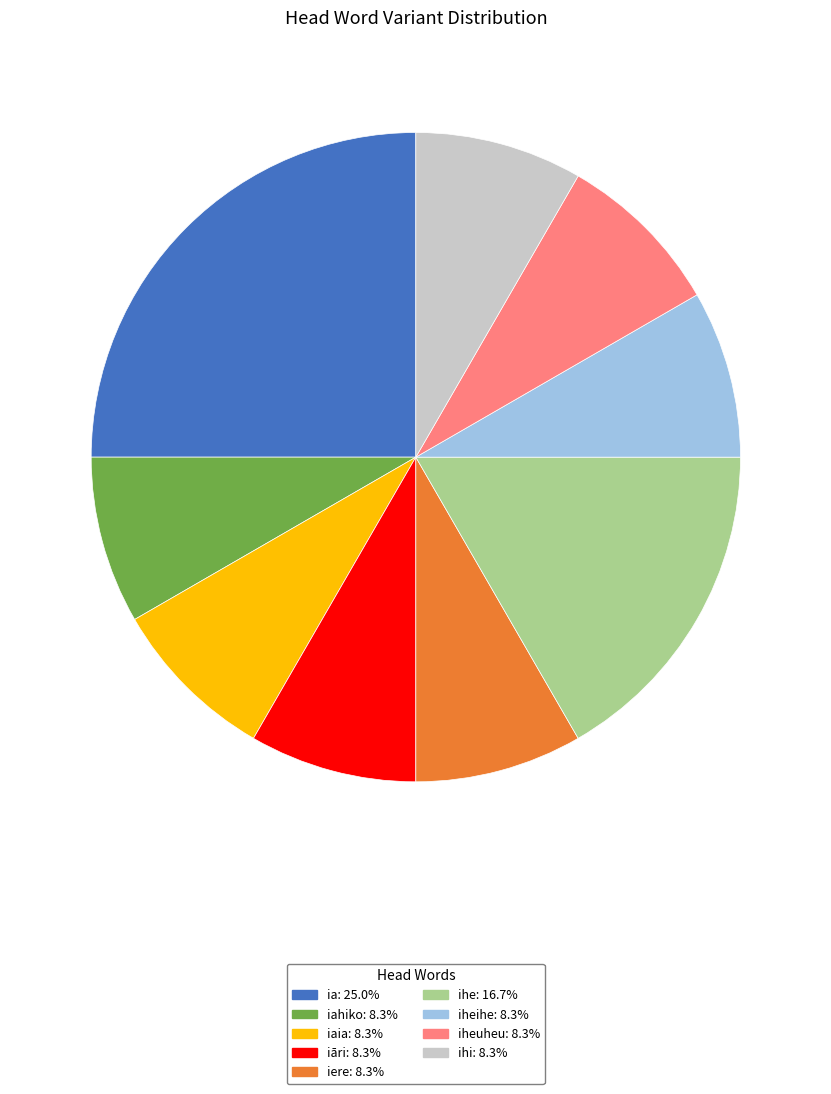

Does any single category account for the majority?

No